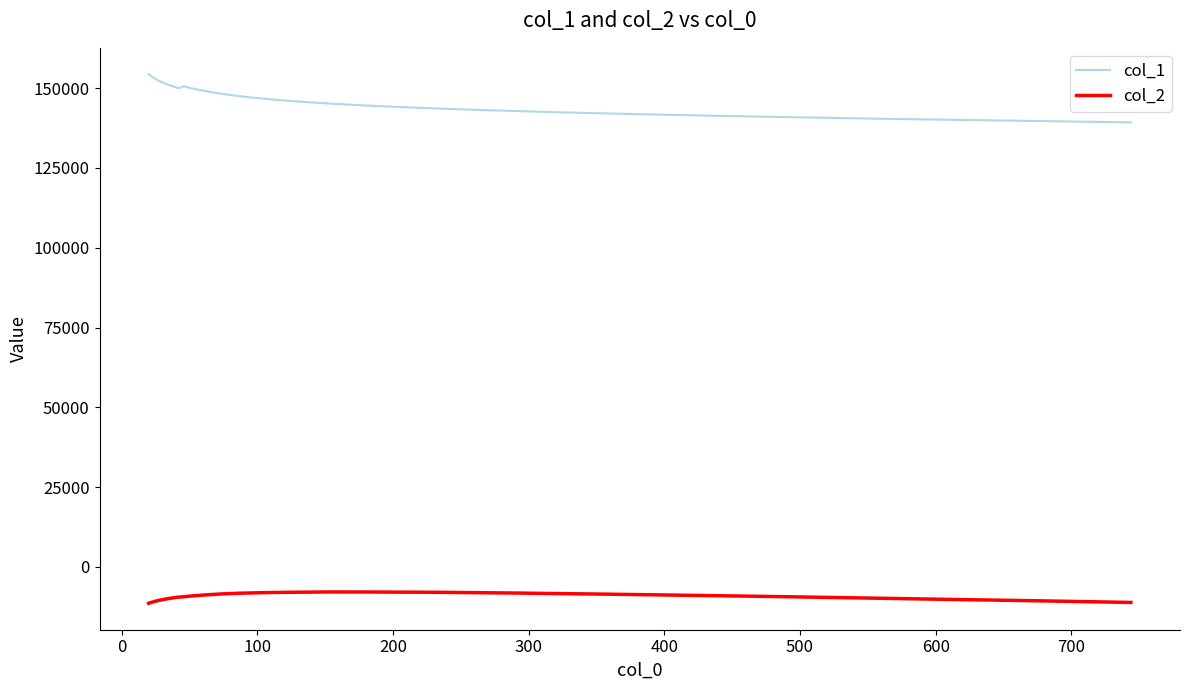

List the series in order of their peak value, lowest first.

col_2, col_1